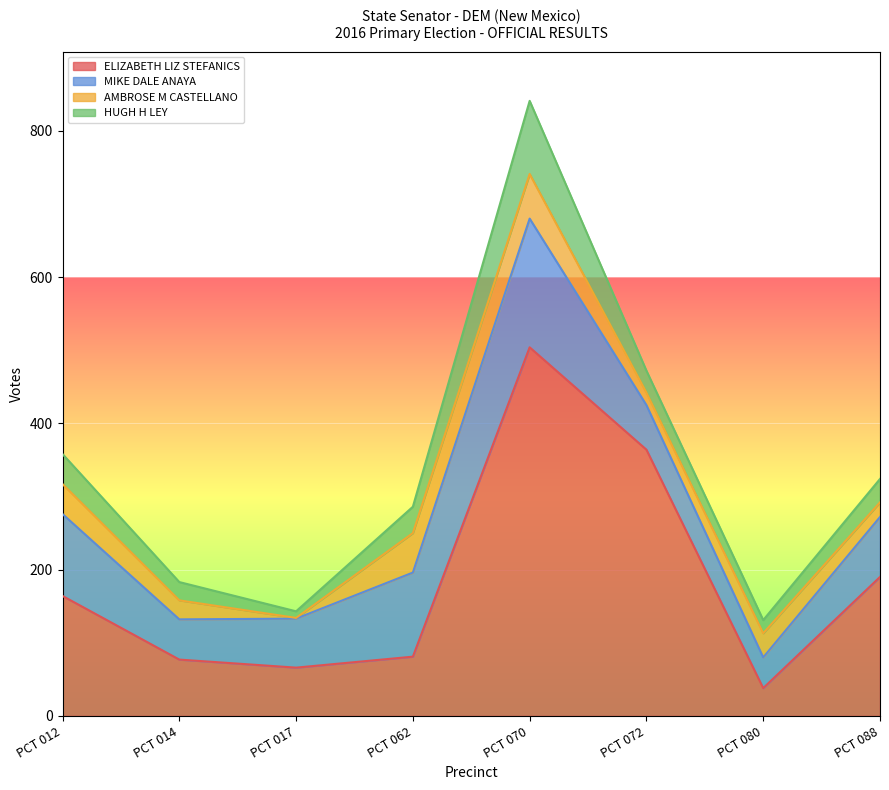

What is the highest value of the ELIZABETH LIZ STEFANICS series?

504